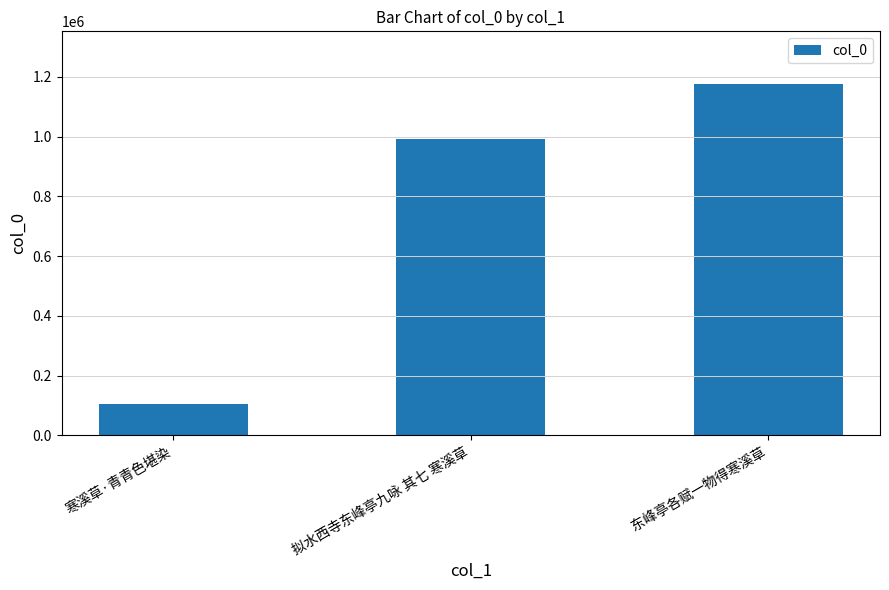

At which category does the chart reach its peak across all series?

东峰亭各赋一物得寒溪草